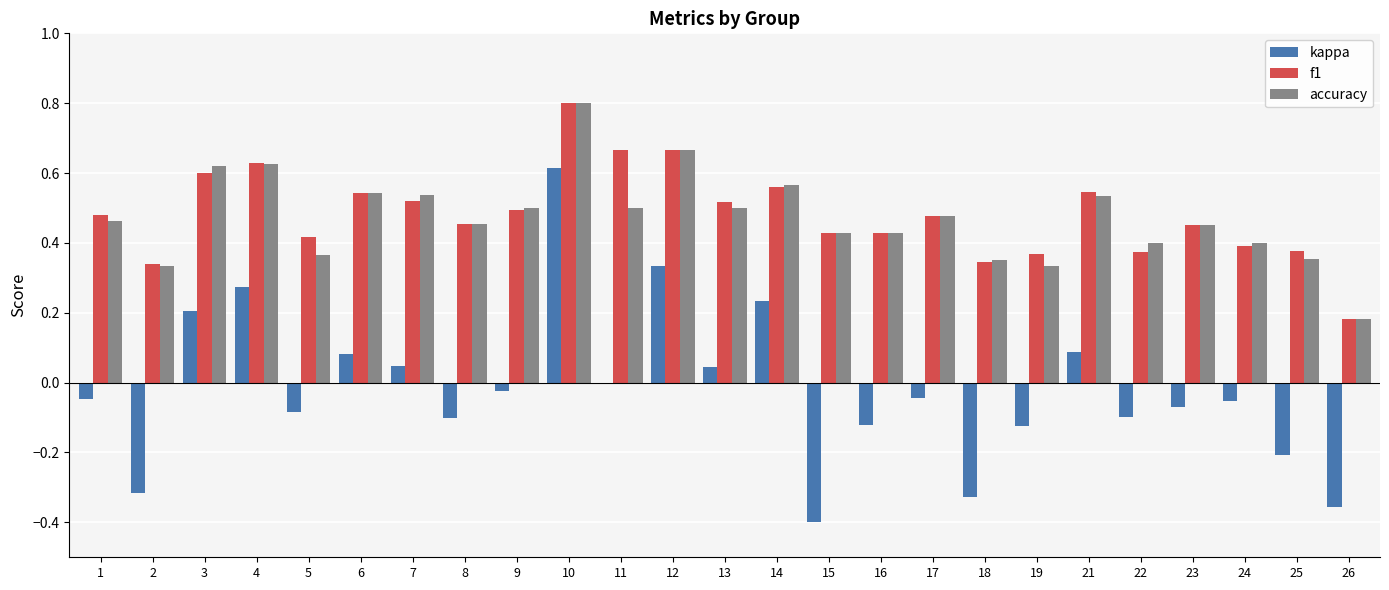

At which category is the sum across all series the highest?

10